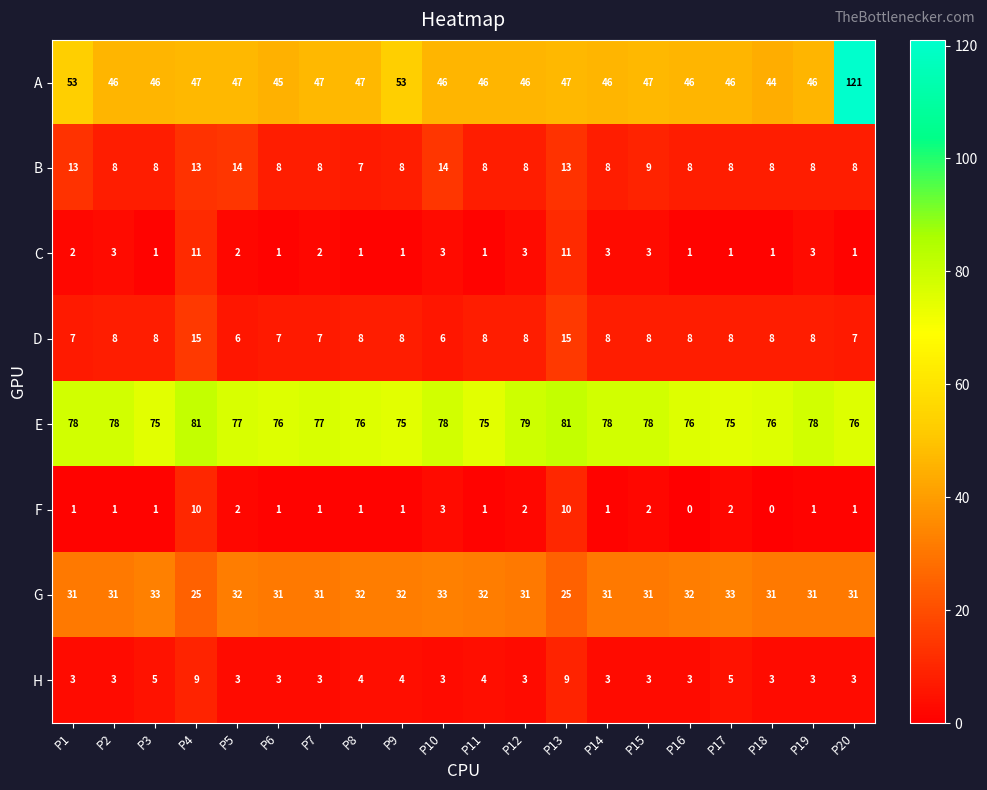

Which category has the highest value across all series?

P20